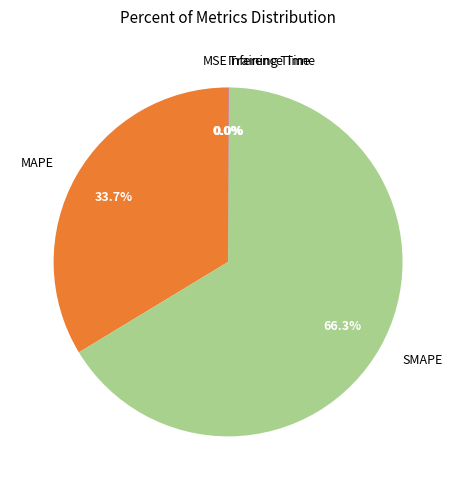

Which slice is the largest?

SMAPE